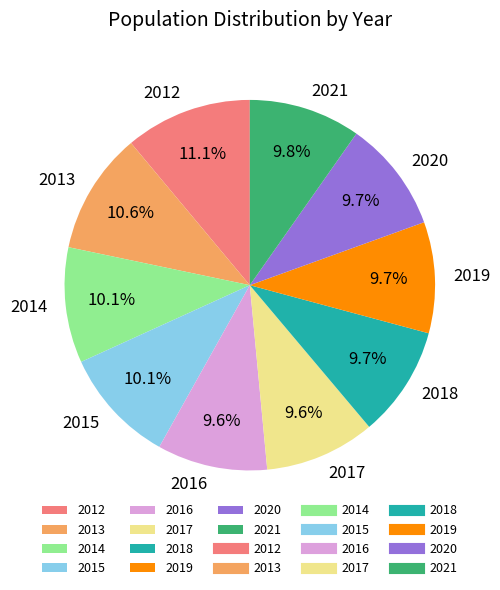

Is it true that 2017 is 18% of the pie?

False